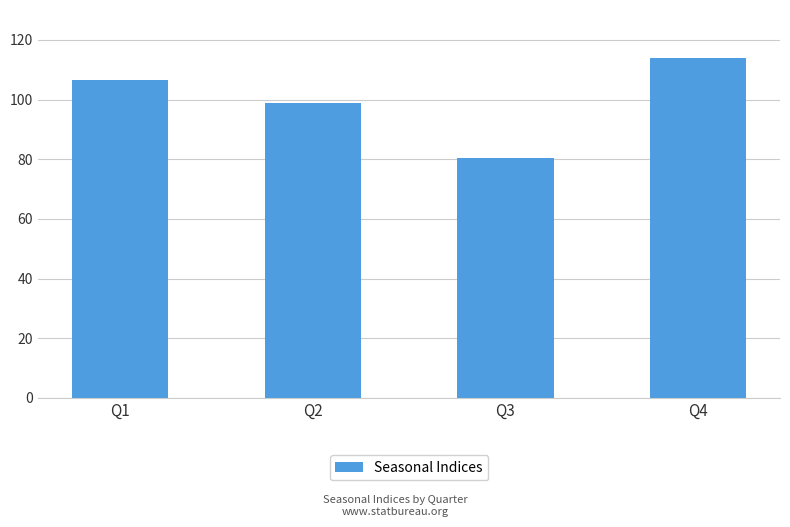

Where does the data first go above 106?

Q1